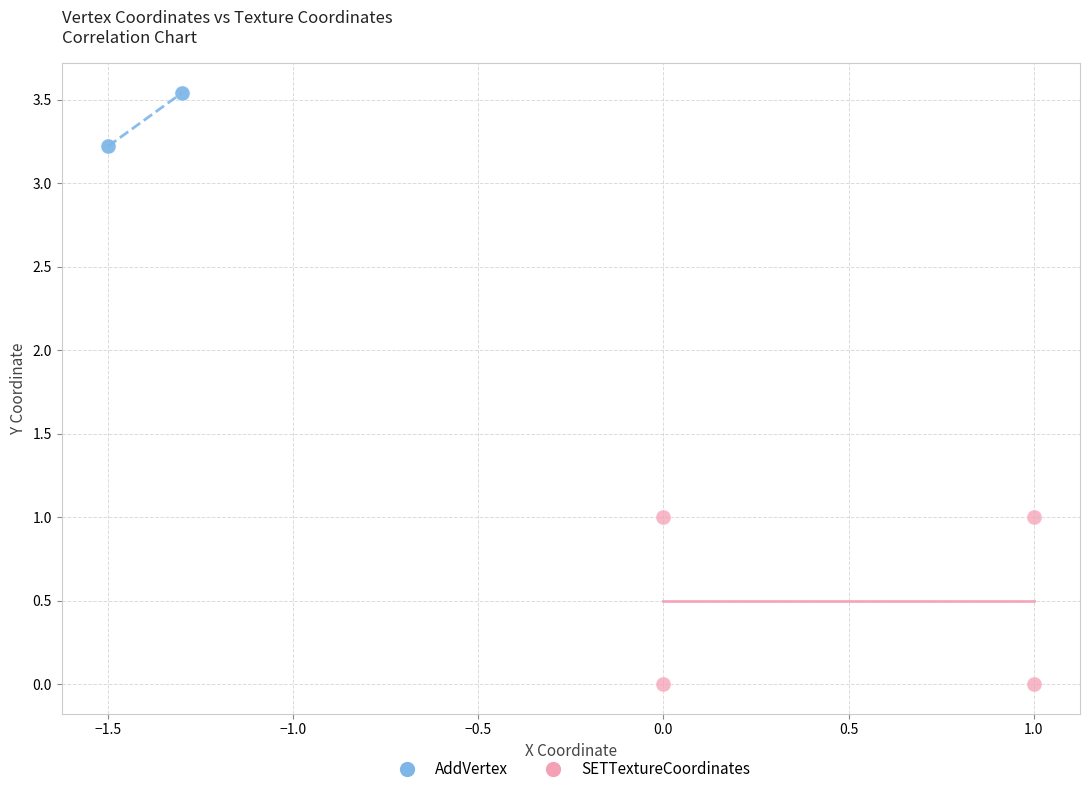

Which series reaches the maximum Y coordinate?

AddVertex